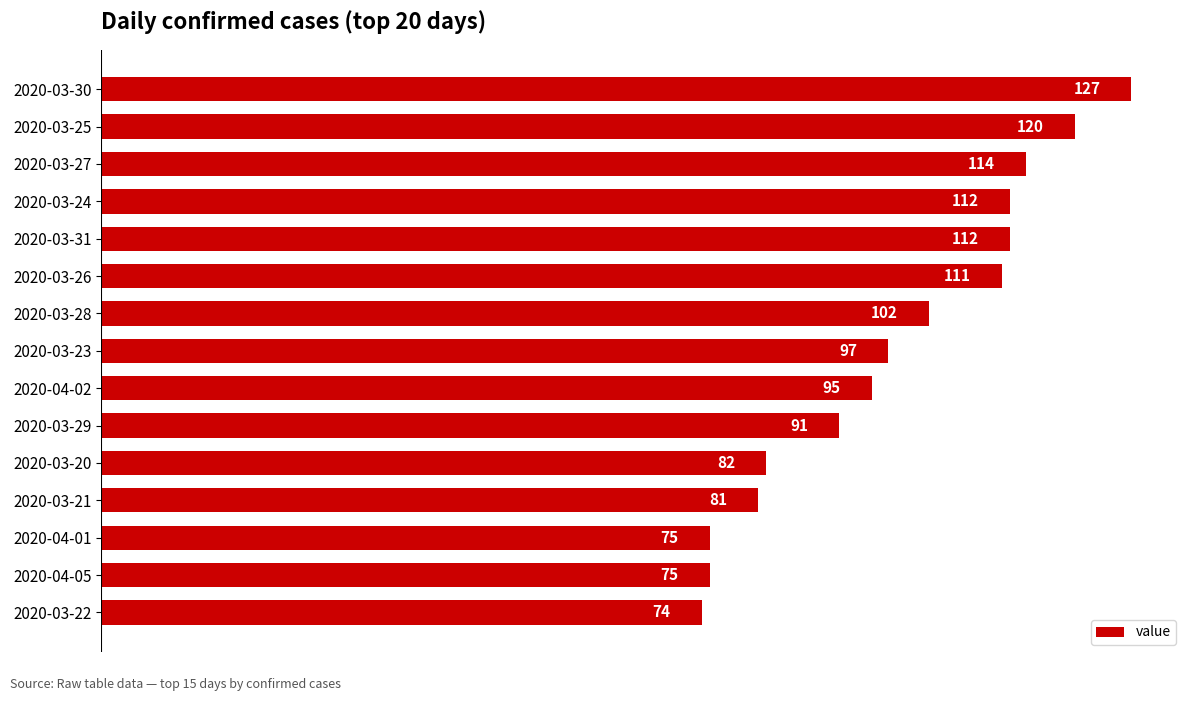

What is the label of the 13th bar from the top?

2020-04-01